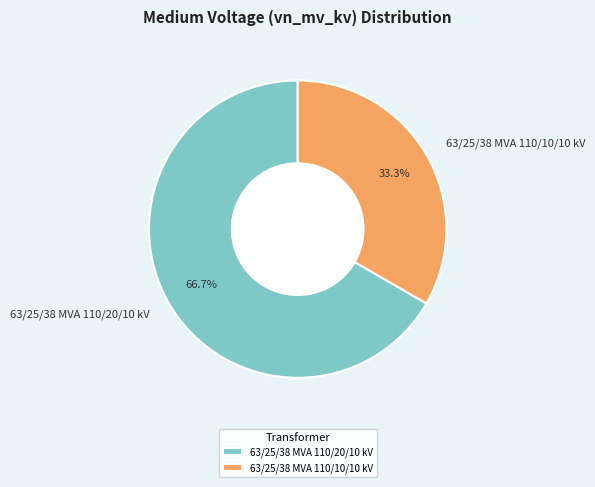

Does 63/25/38 MVA 110/10/10 kV account for over 50% of the chart?

No